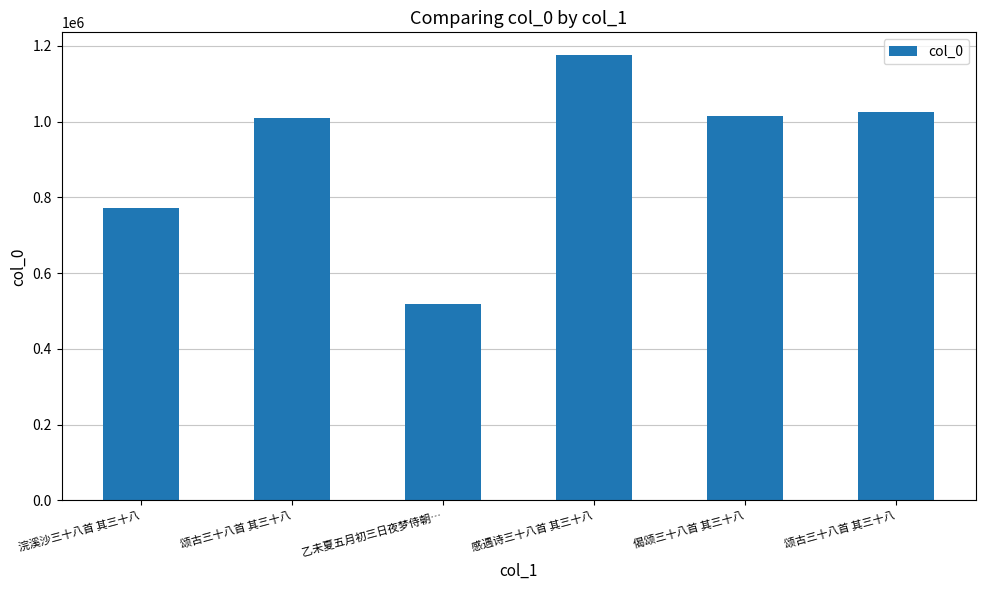

What is the label of the 2nd bar from the left?

颂古三十八首 其三十八